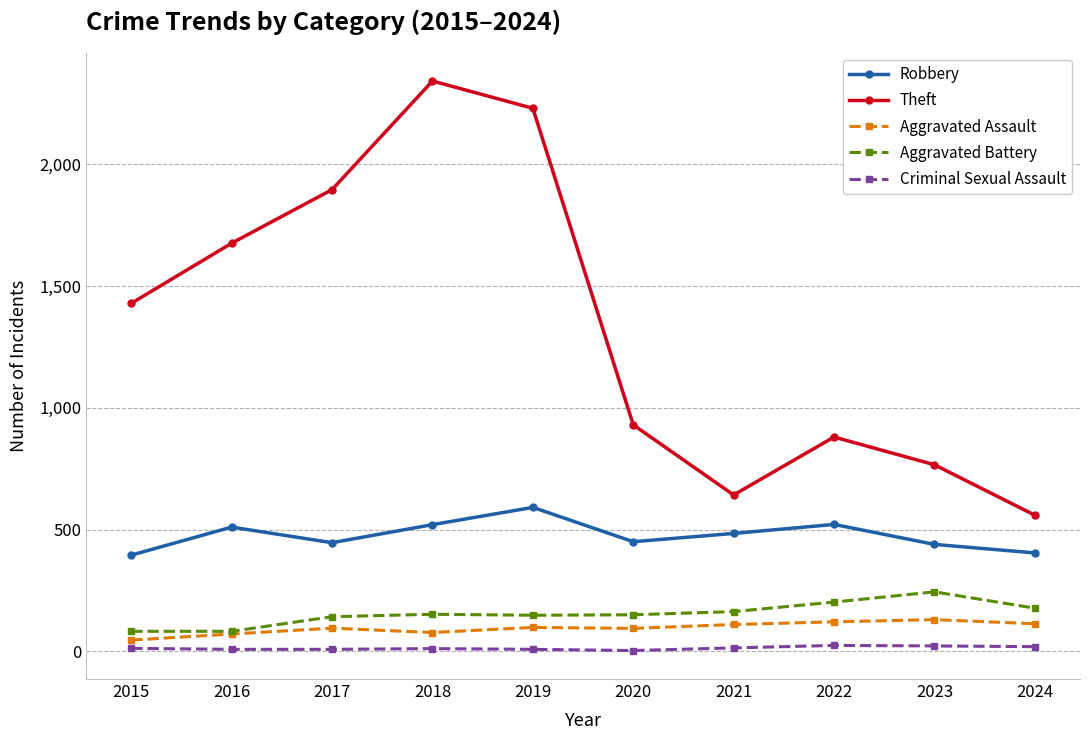

What is the sum of the Theft values at 2018 and 2020?

3272